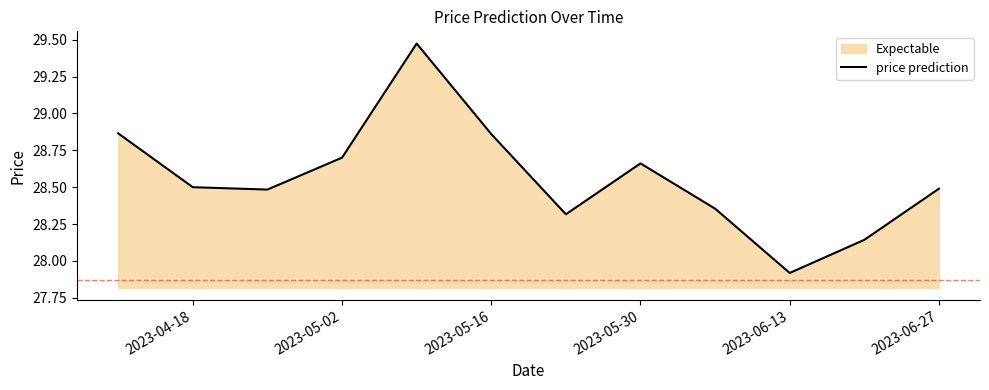

Which category has the lowest value across all series?

2023-06-13